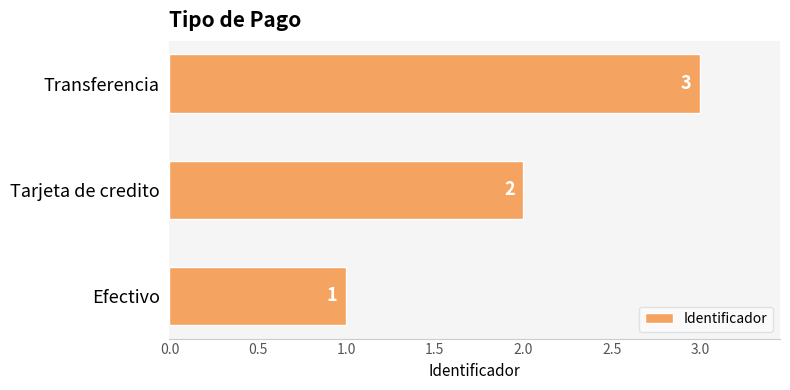

How many values are between 1 and 3?

3